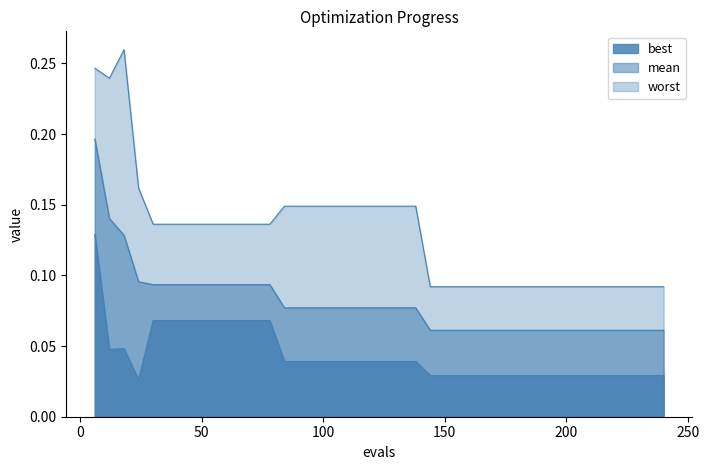

True or false: best and worst intersect in this chart.

False